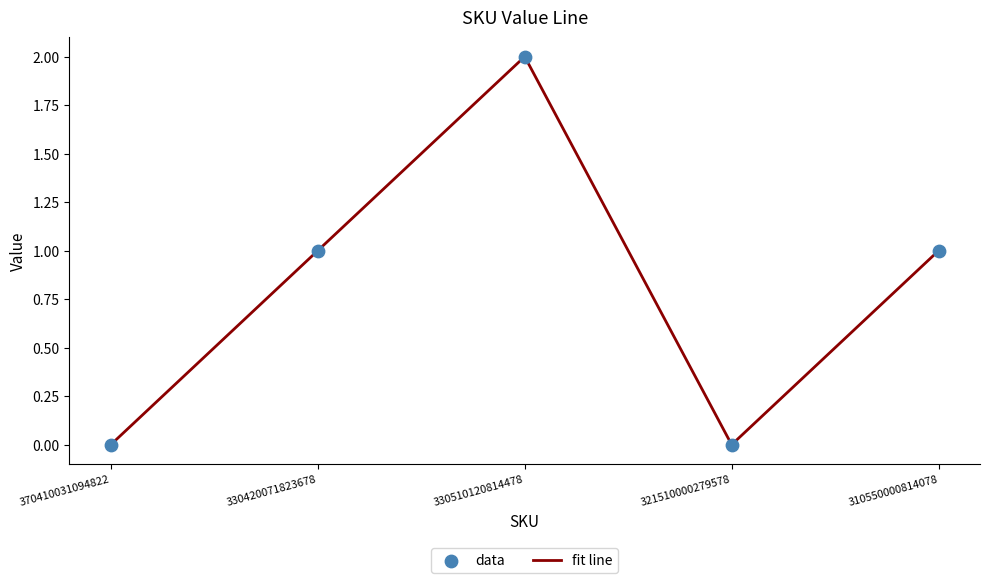

Which has a higher value, 330420071823678 or 370410031094822?

330420071823678